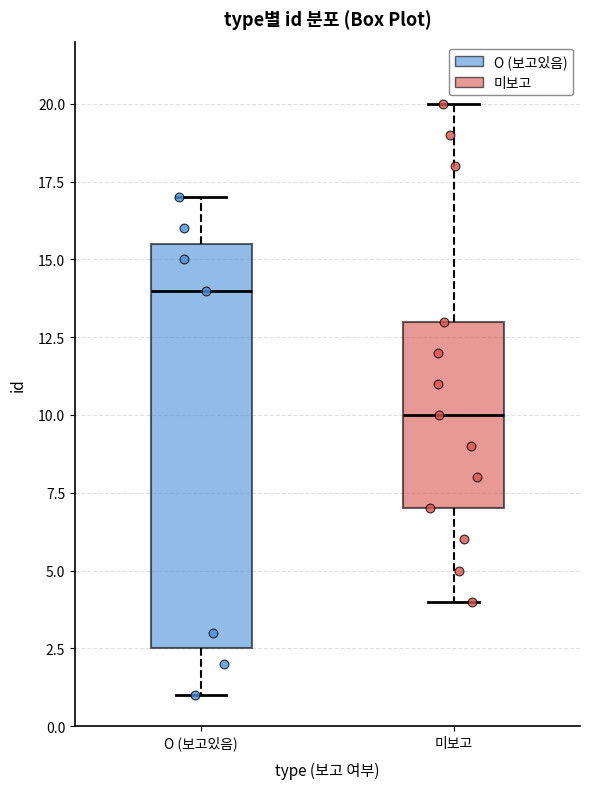

Reading left to right, transcribe this box plot: for each box, give where its median line is, the range the box spans, and where its two whiskers end, as read against the y-axis. The values are not printed on the chart, so give them approximately, as read against the axis.

O (보고있음): median 14.0, box 2.5 to 15.5, whiskers 1.0 to 17.0
미보고: median 10.0, box 7.0 to 13.0, whiskers 4.0 to 20.0